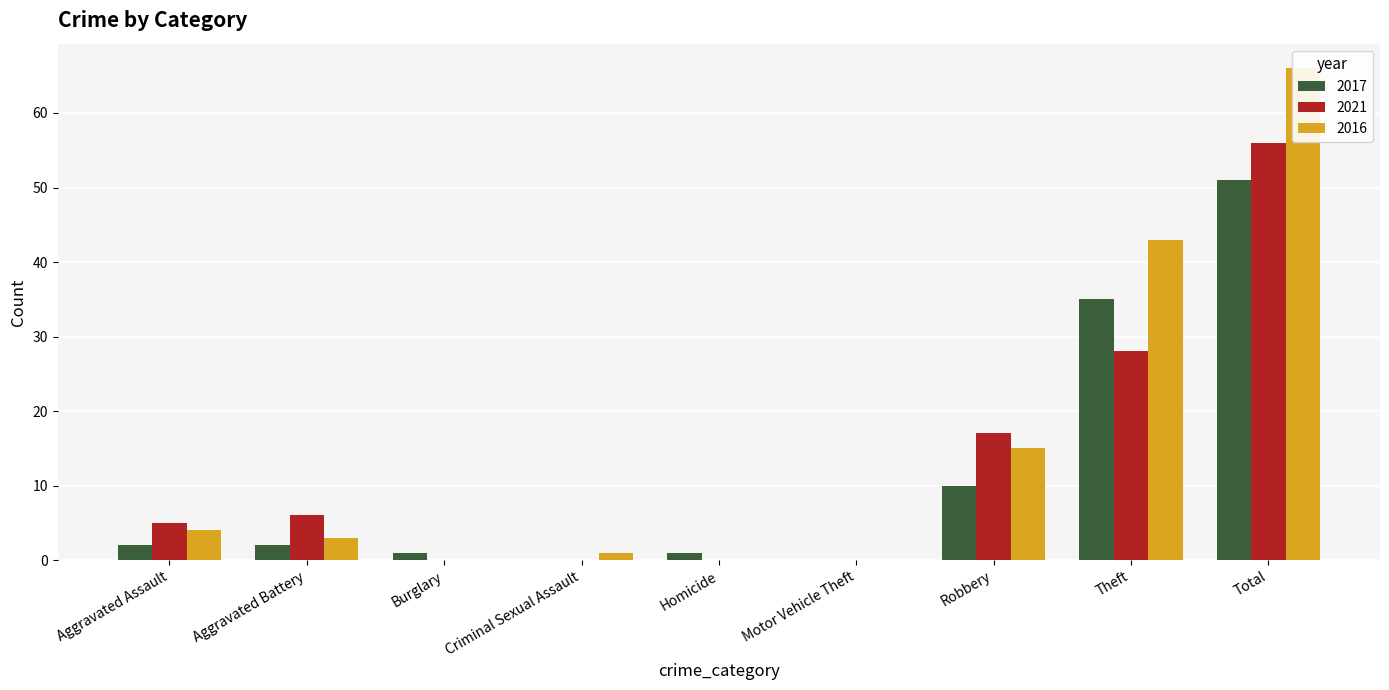

What is the total value across all series at Total?

173